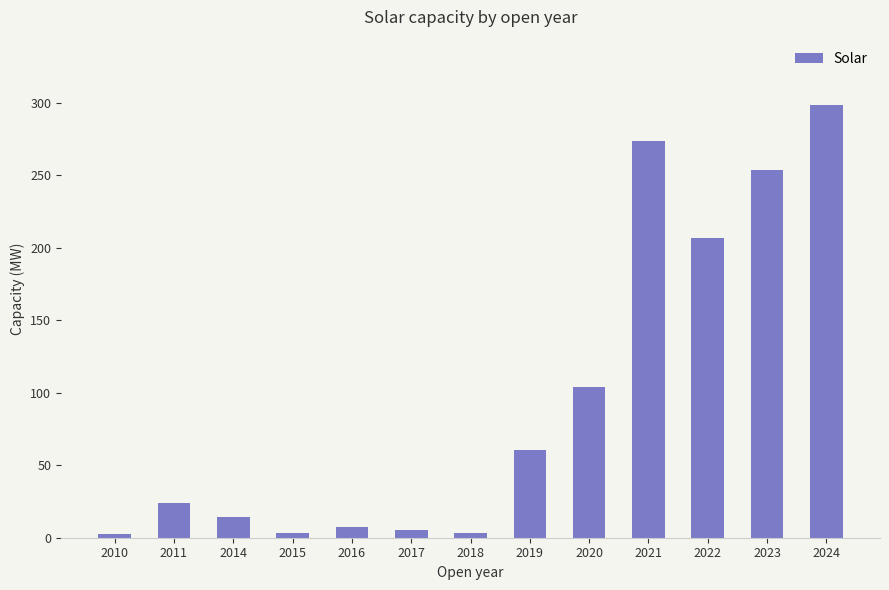

At which label is the value closest to 150?

2020